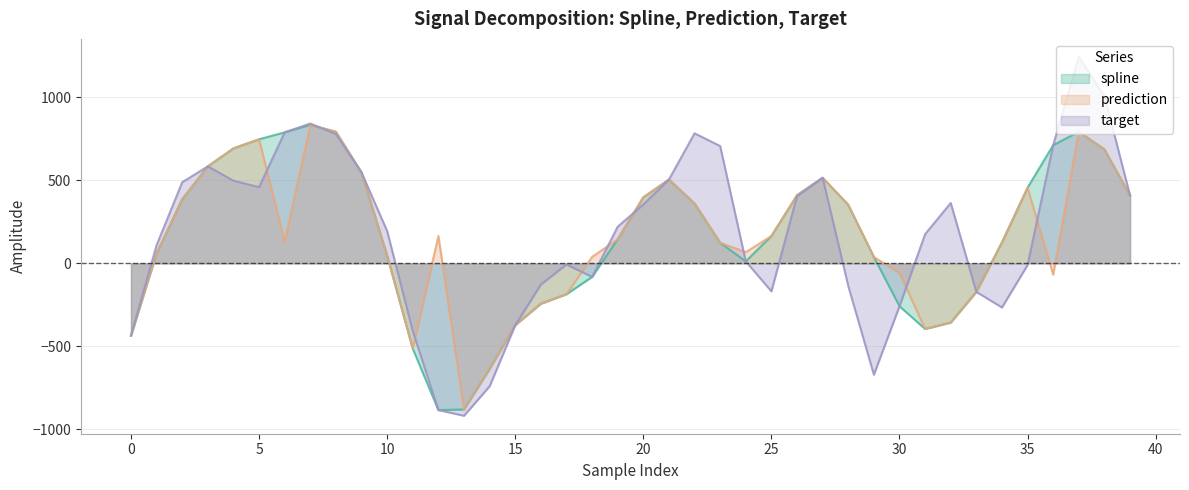

The spline series shows 735.8 at 21. True or false?

False